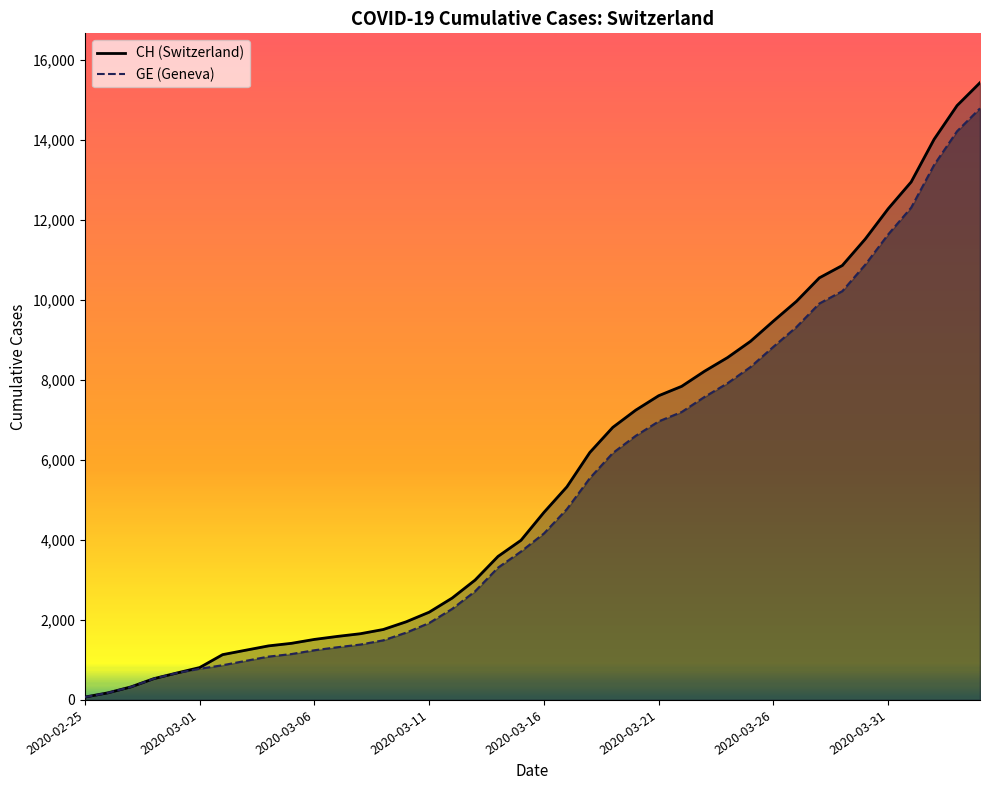

Rank the series by their average value, from lowest to highest.

GE, CH